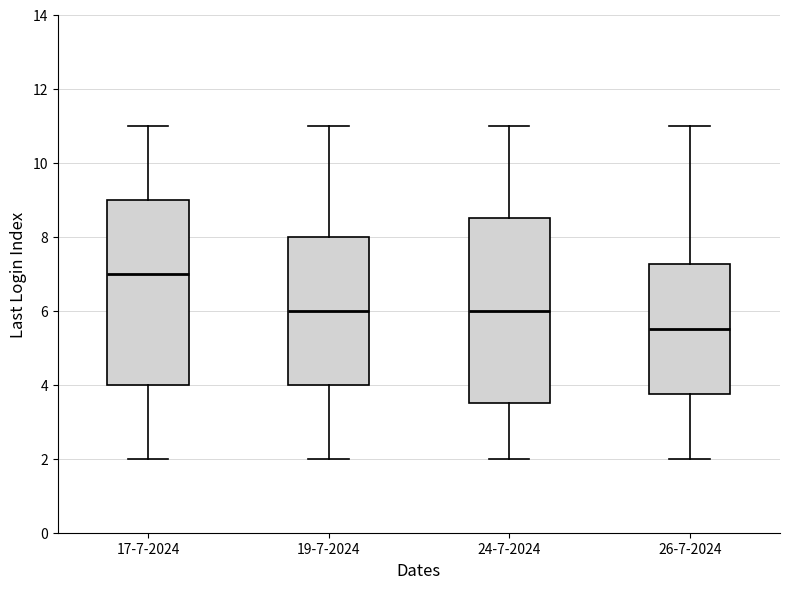

Reading left to right, transcribe this box plot: for each box, give where its median line is, the range the box spans, and where its two whiskers end, as read against the y-axis. The values are not printed on the chart, so give them approximately, as read against the axis.

17-7-2024: median 7.0, box 4.0 to 9.0, whiskers 2.0 to 11.0
19-7-2024: median 6.0, box 4.0 to 8.0, whiskers 2.0 to 11.0
24-7-2024: median 6.0, box 3.6 to 8.6, whiskers 2.0 to 11.0
26-7-2024: median 5.6, box 3.8 to 7.2, whiskers 2.0 to 11.0